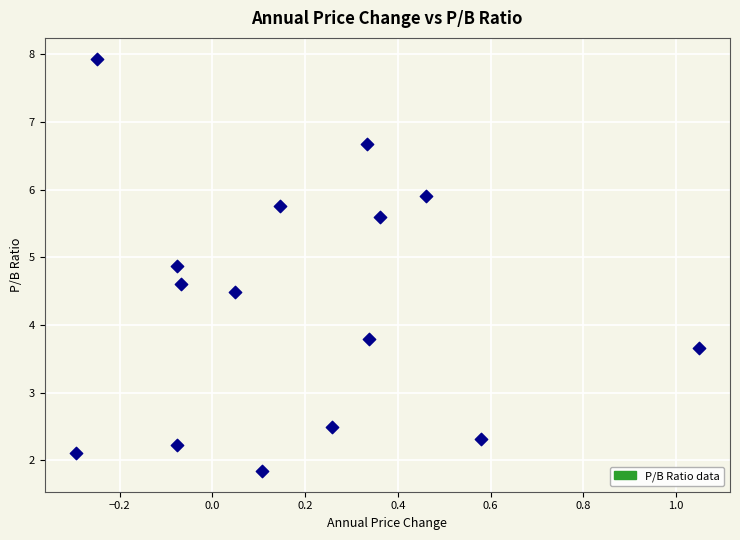

What is the range of X values (max minus min)?

1.3